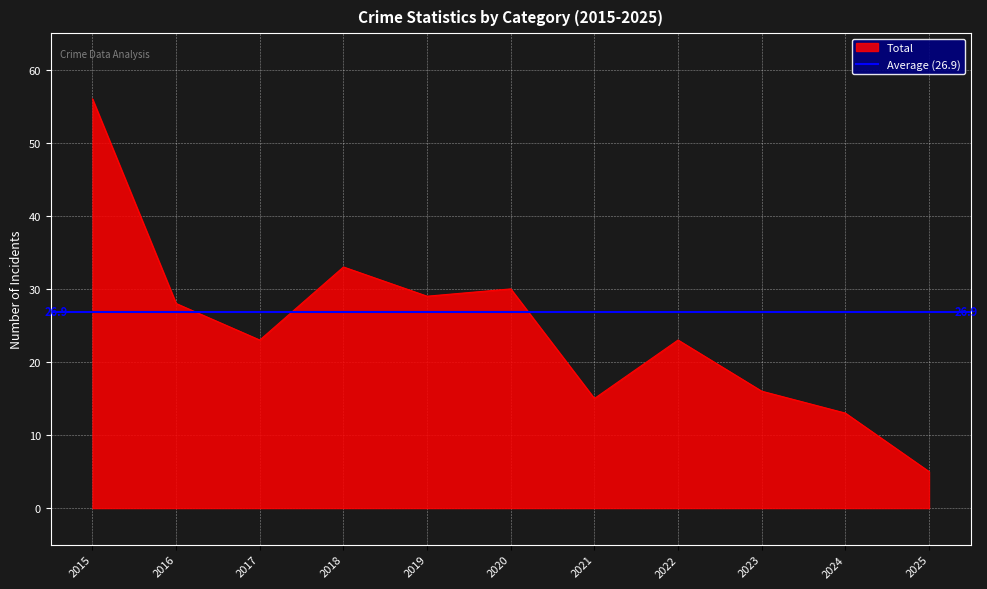

Which category has the highest value in the Total series?

2015